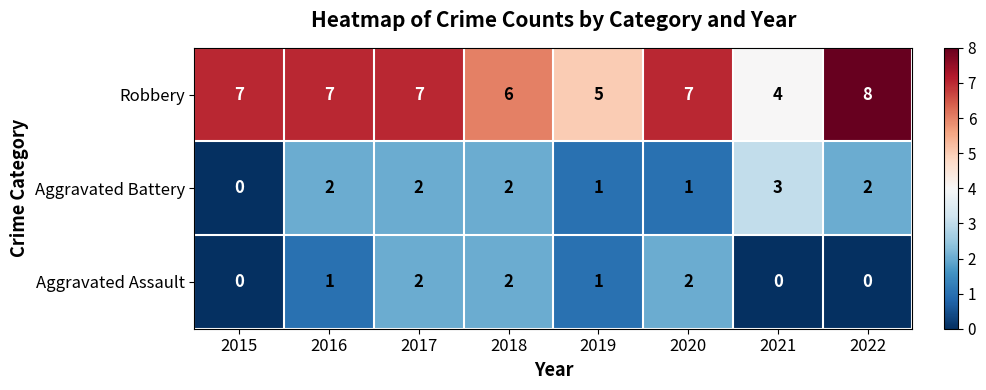

At how many categories does at least one series exceed 3?

8